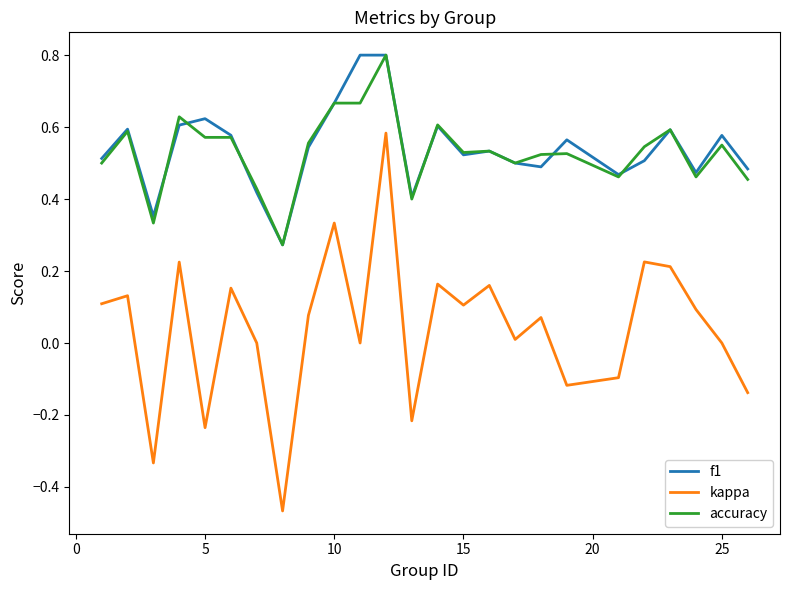

What is the difference between the maximum and second lowest values in the kappa series?

0.9